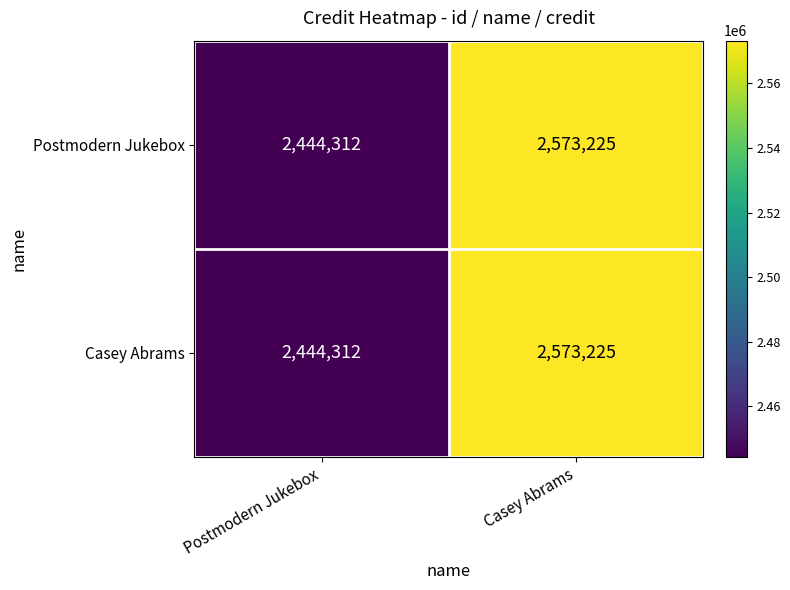

Reading left to right, what are all the values shown in this chart?

Postmodern Jukebox: Postmodern Jukebox=2444312	Casey Abrams=2573225
Casey Abrams: Postmodern Jukebox=2444312	Casey Abrams=2573225